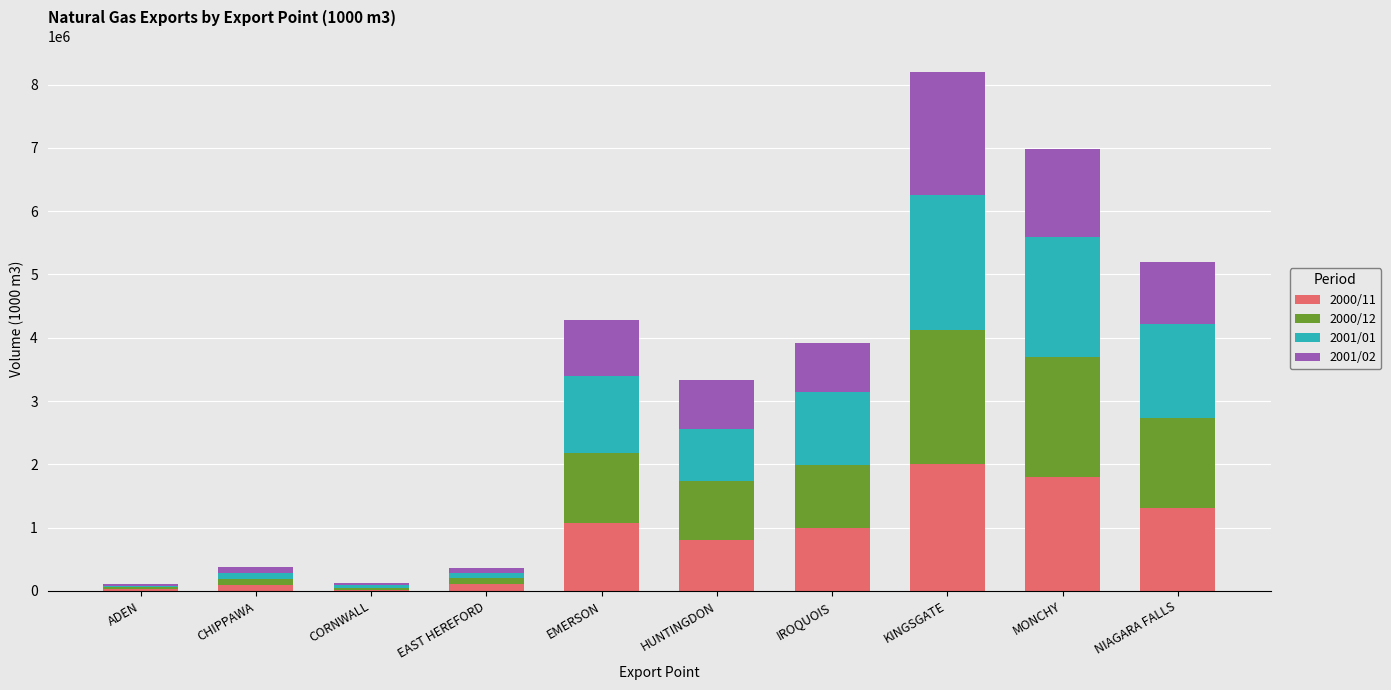

What is the maximum value for 2000/11?

1998761.9